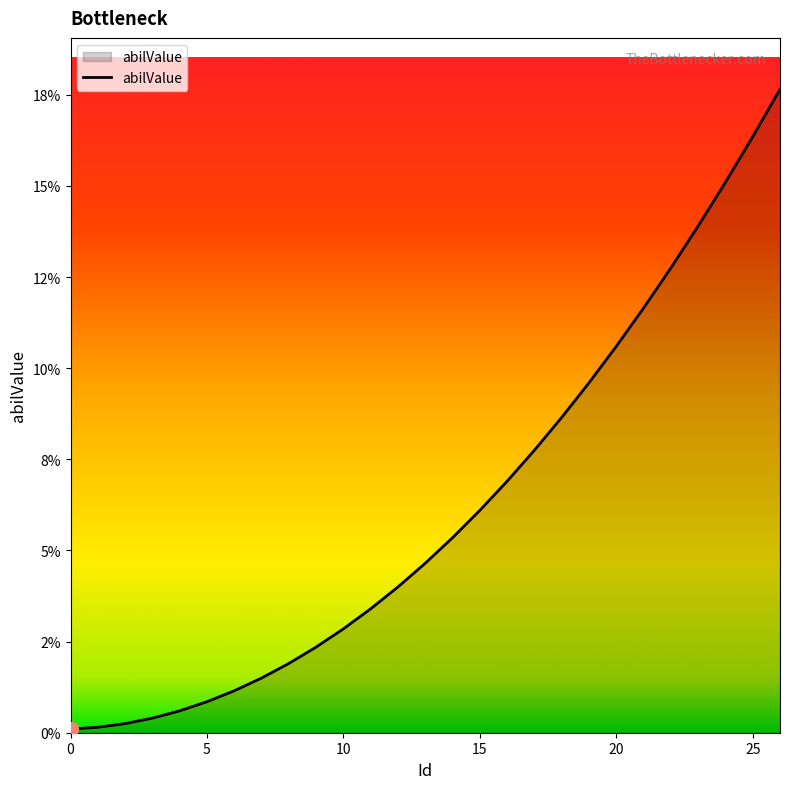

Does the chart display data point markers on the line(s)?

No